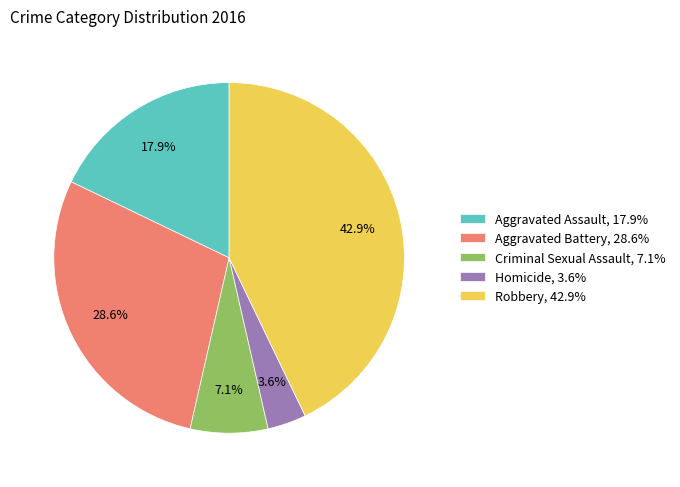

Does any single category account for the majority?

No